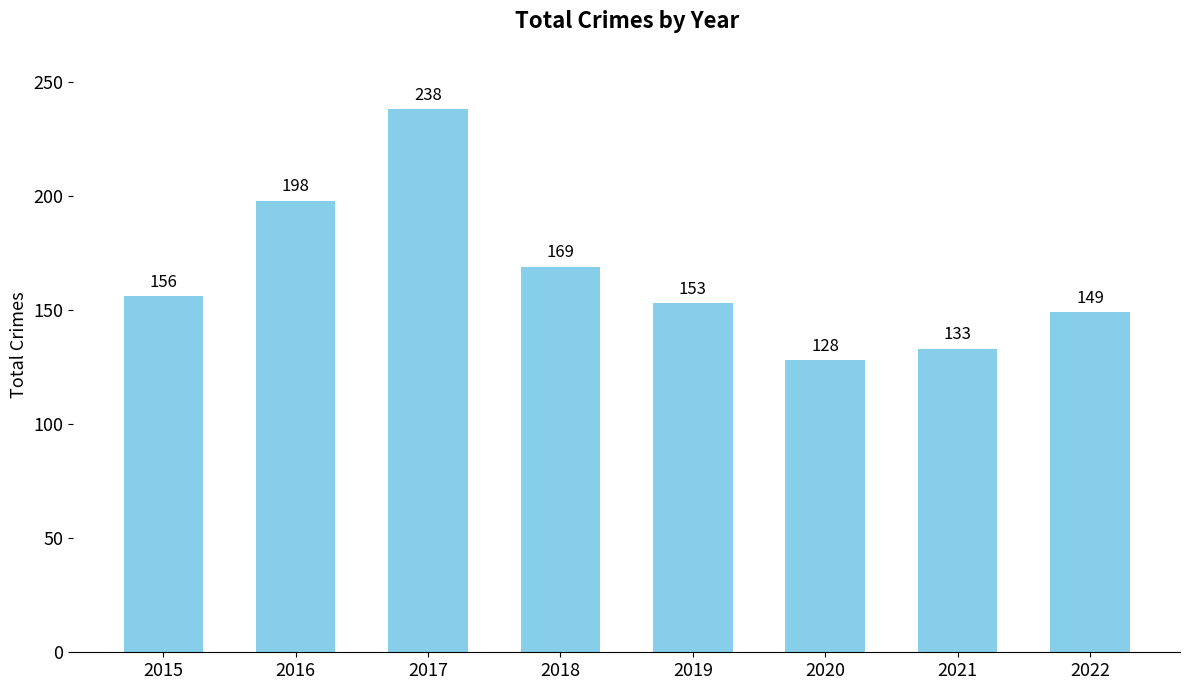

What is the ratio of the value at 2021 to the value at 2018?

0.8